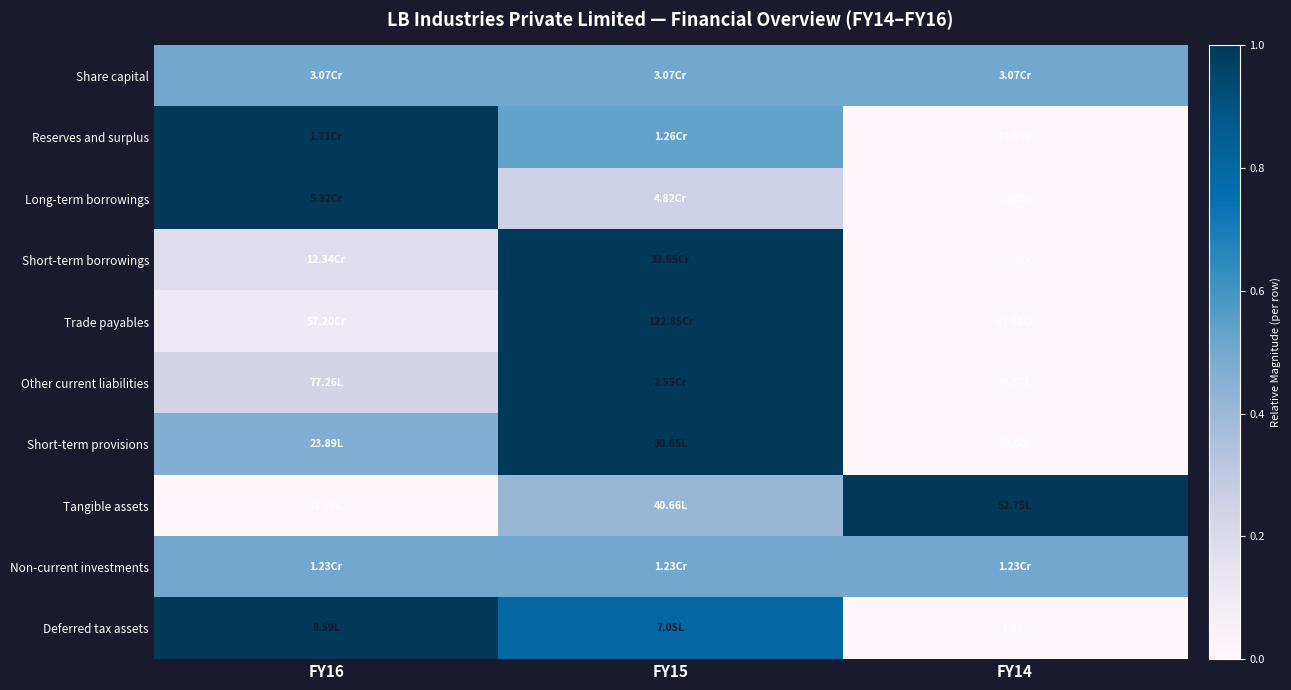

At FY14, list the series in order from largest to smallest.

Tangible assets, Share capital, Non-current investments, Reserves and surplus, Long-term borrowings, Short-term borrowings, Trade payables, Other current liabilities, Short-term provisions, Deferred tax assets